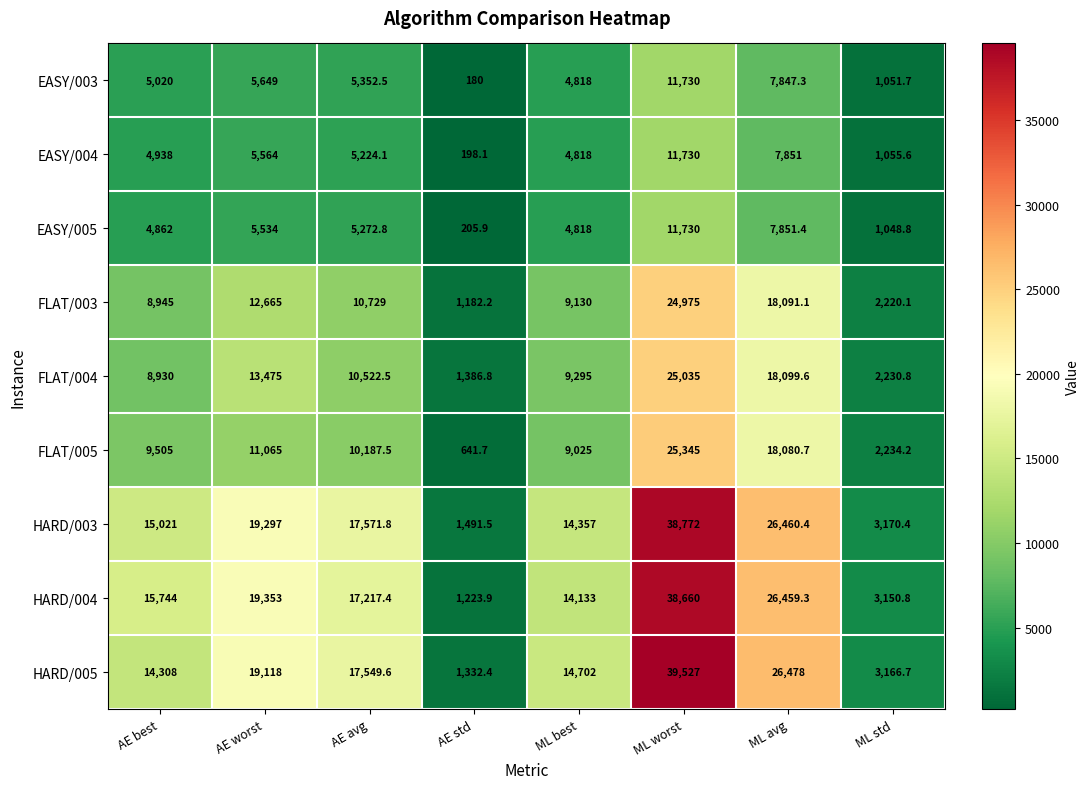

Which series has the largest total across all categories?

HARD/005